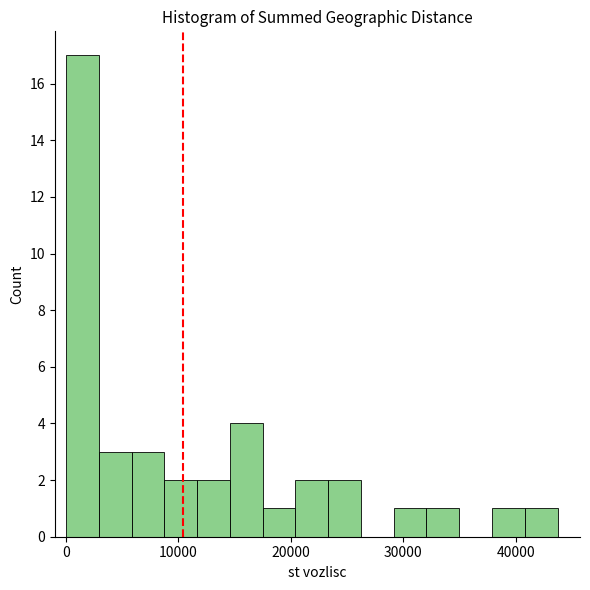

Around what value on the x-axis is the tallest bar? Give the approximate position of its centre, as read against the axis.

1000